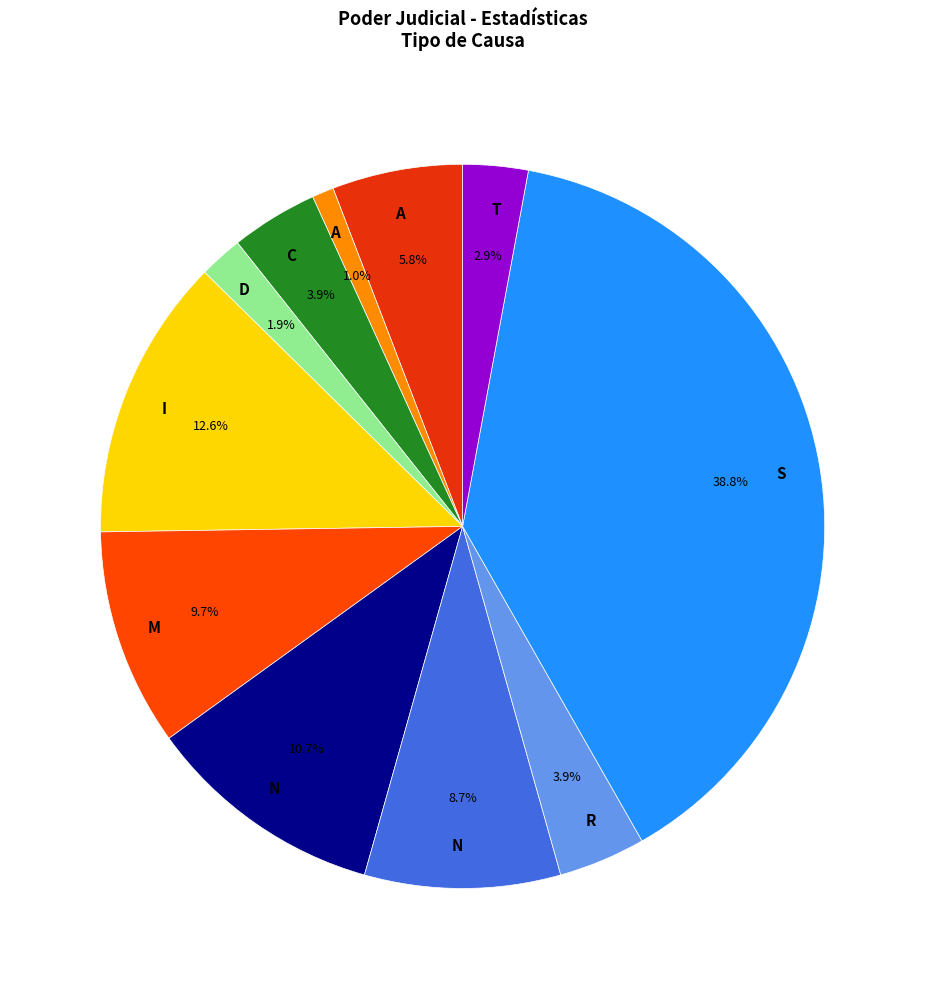

To the nearest percent, what is the average slice percentage?

9%